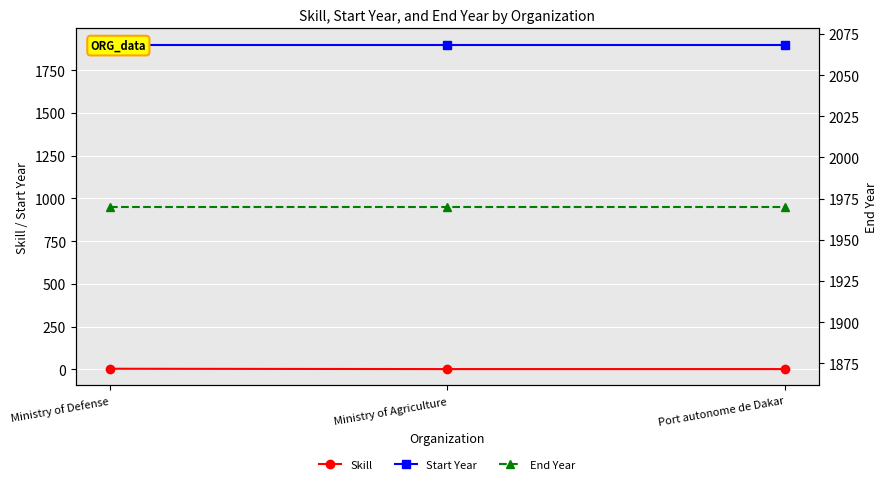

Rank the series by their maximum value, from highest to lowest.

End Year, Start Year, Skill